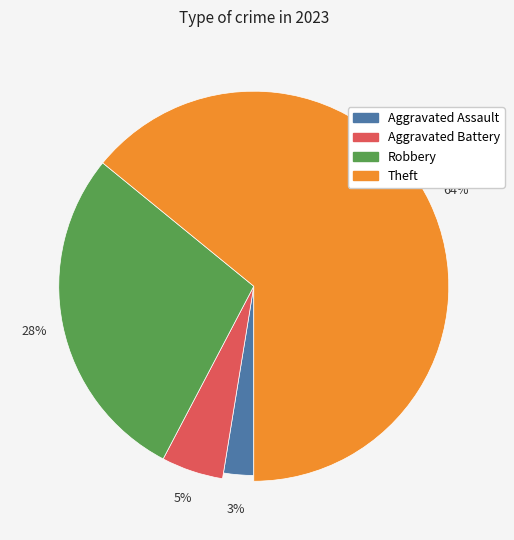

What is the majority slice?

Theft